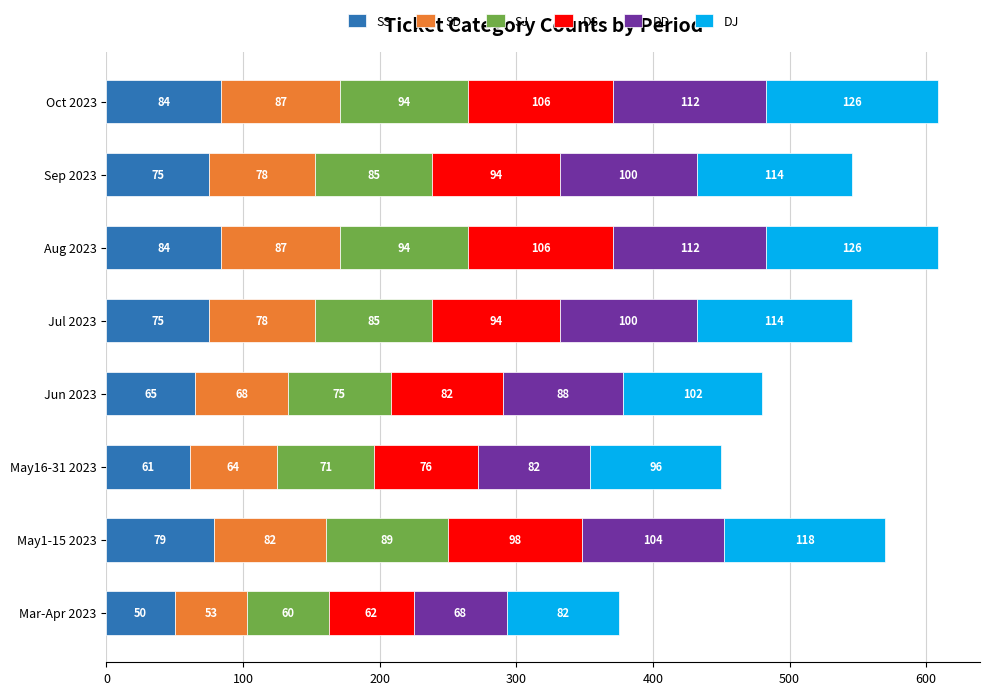

What is the lowest value of the SS series?

50